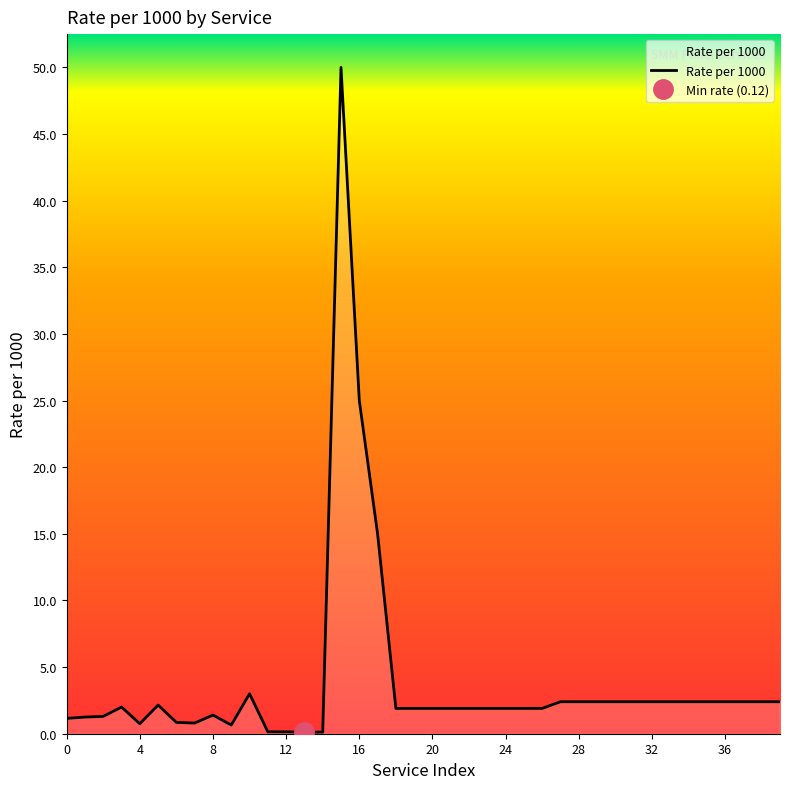

Approximately how many times larger is the value at 29 compared to 39?

1.0